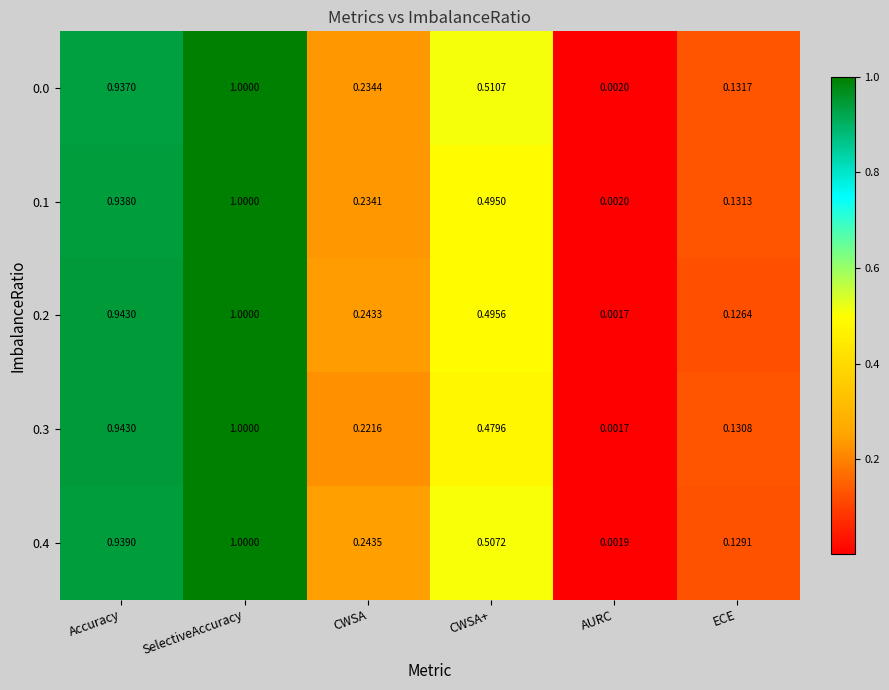

At which category does the chart reach its peak across all series?

SelectiveAccuracy